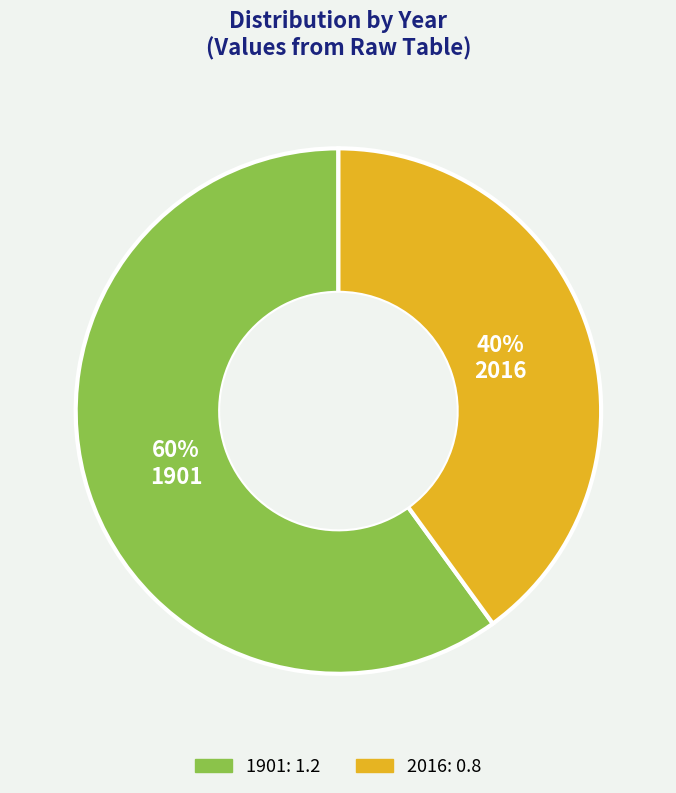

To the nearest percent, what is the combined percentage of 2016 and 1901?

100%